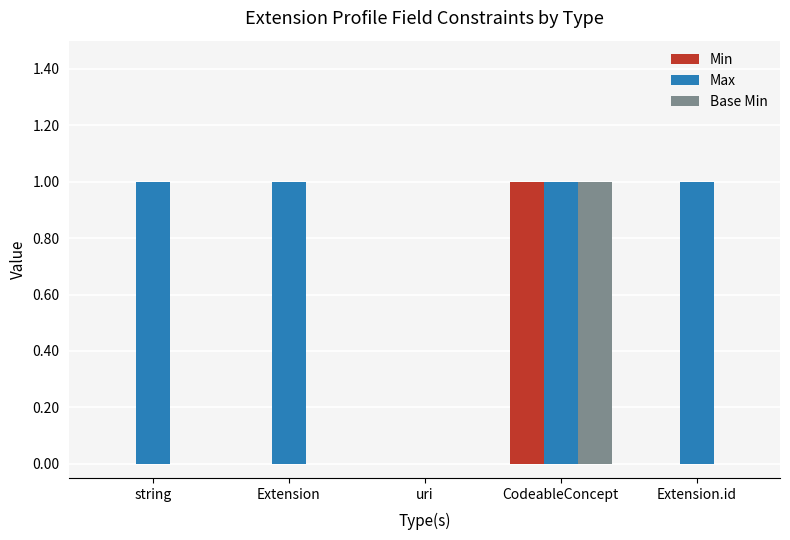

How many categories are shown in the chart?

5